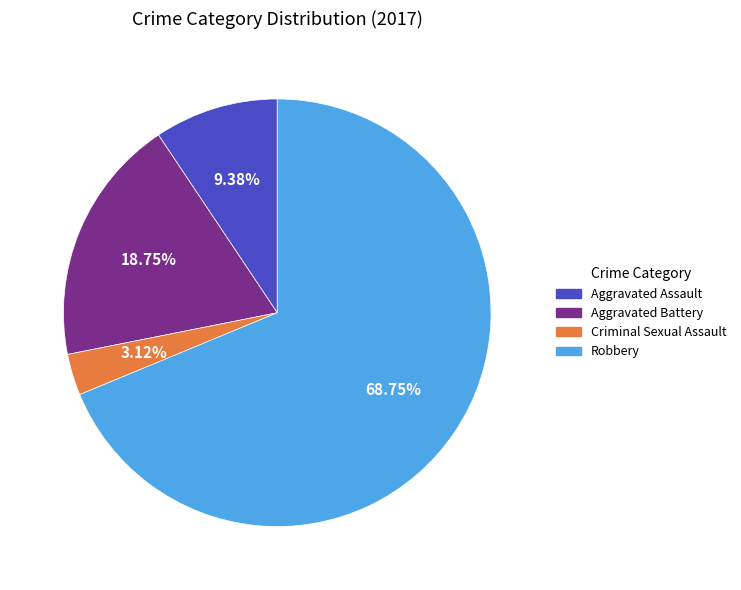

Which has a higher value, Aggravated Battery or Criminal Sexual Assault?

Aggravated Battery